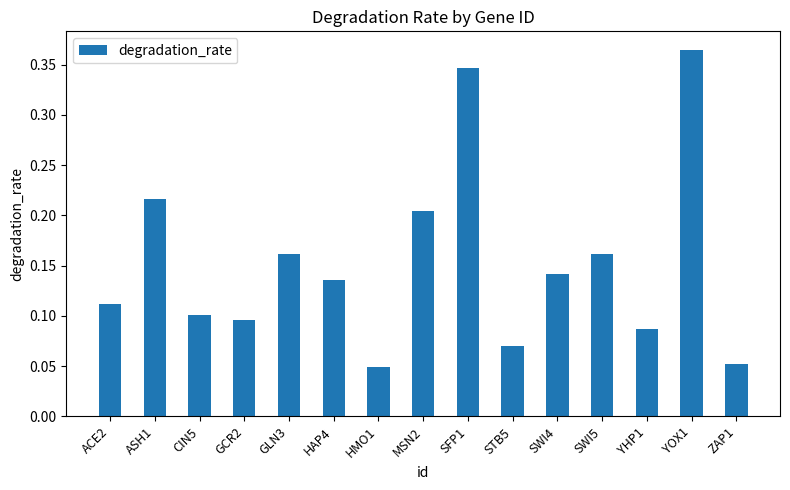

Which category has the highest value across all series?

YOX1